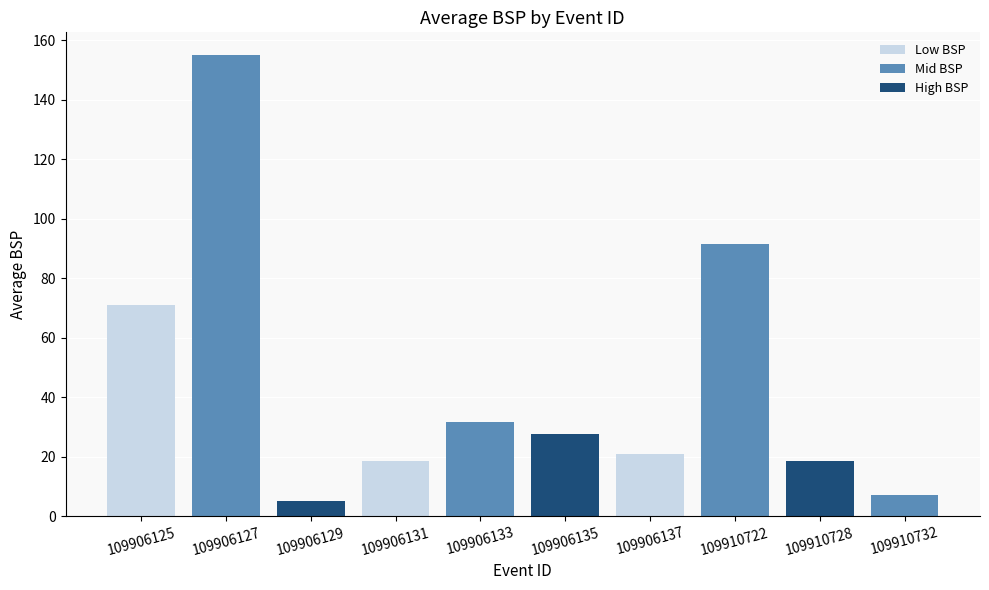

What is the difference between the second highest and minimum values?

86.4